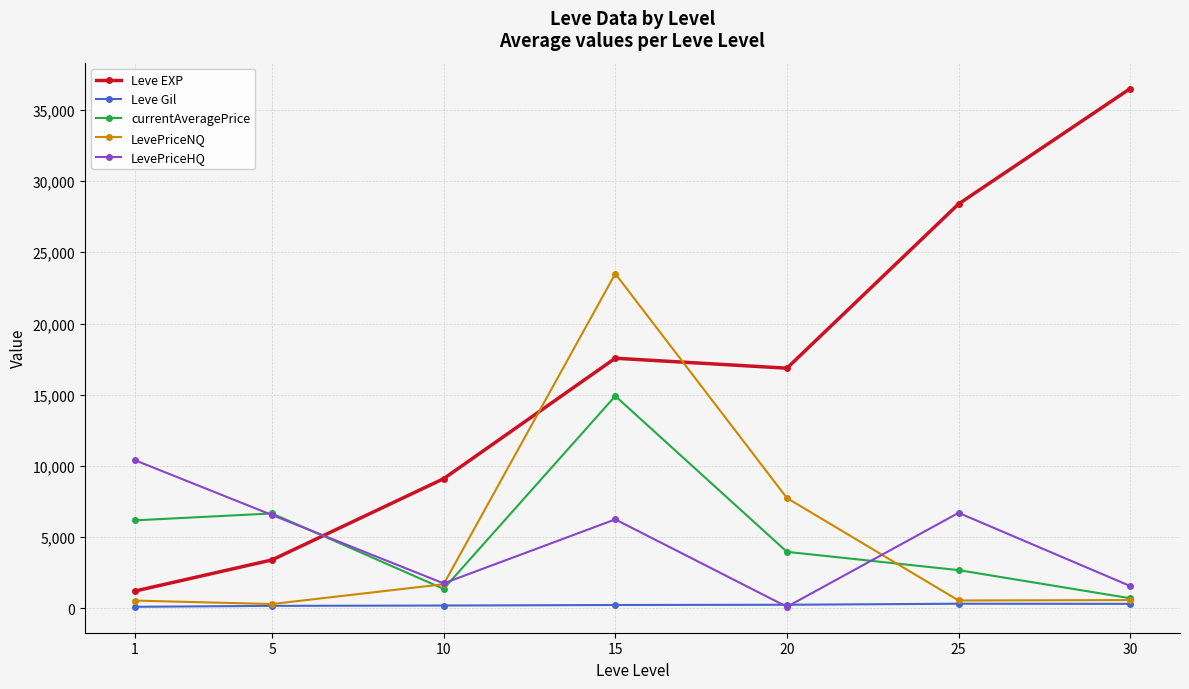

Where is the first local minimum for currentAveragePrice?

10